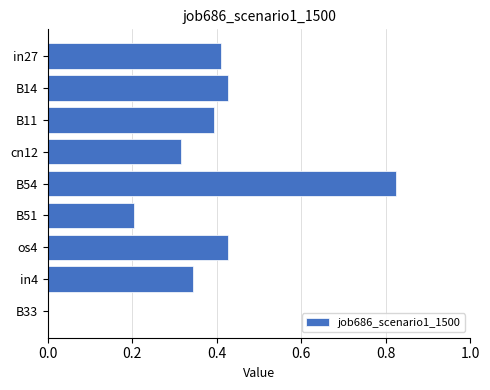

Which label corresponds to the largest value in the chart?

B54